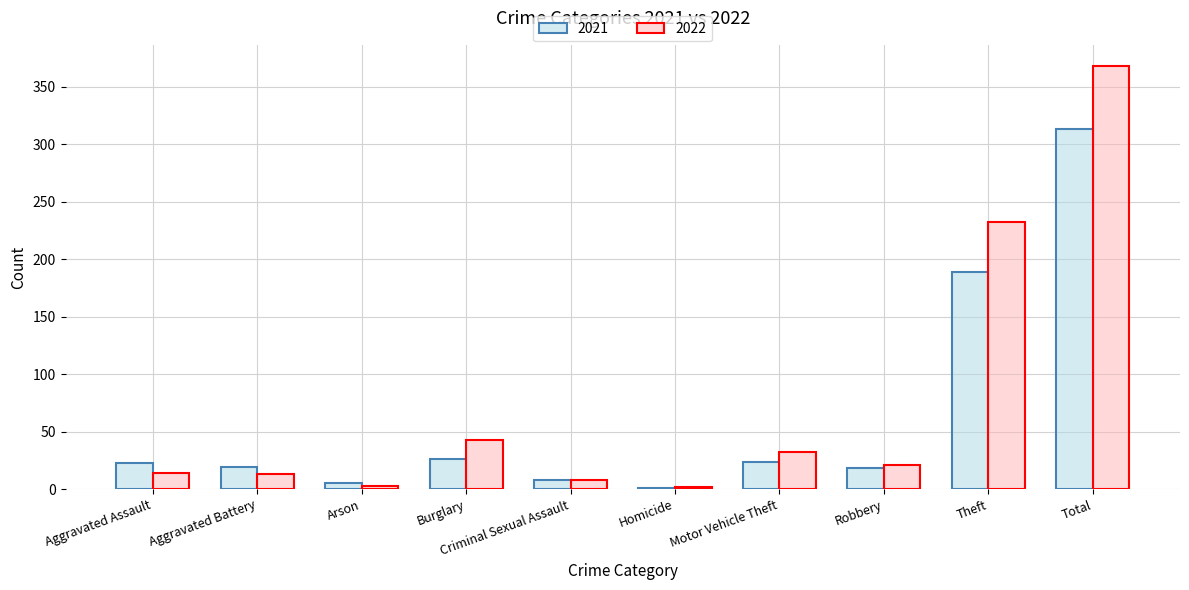

Which category has the highest value across all series?

Total